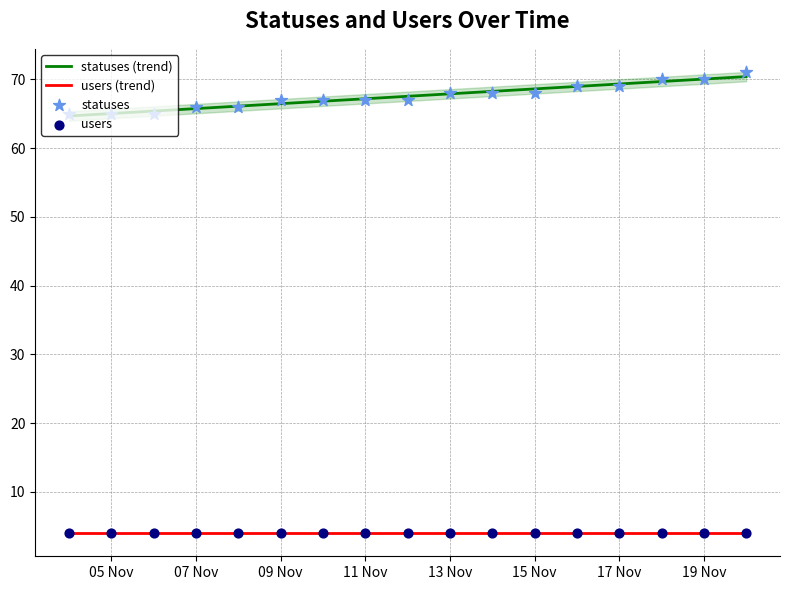

What is the minimum value for users (trend)?

4.0